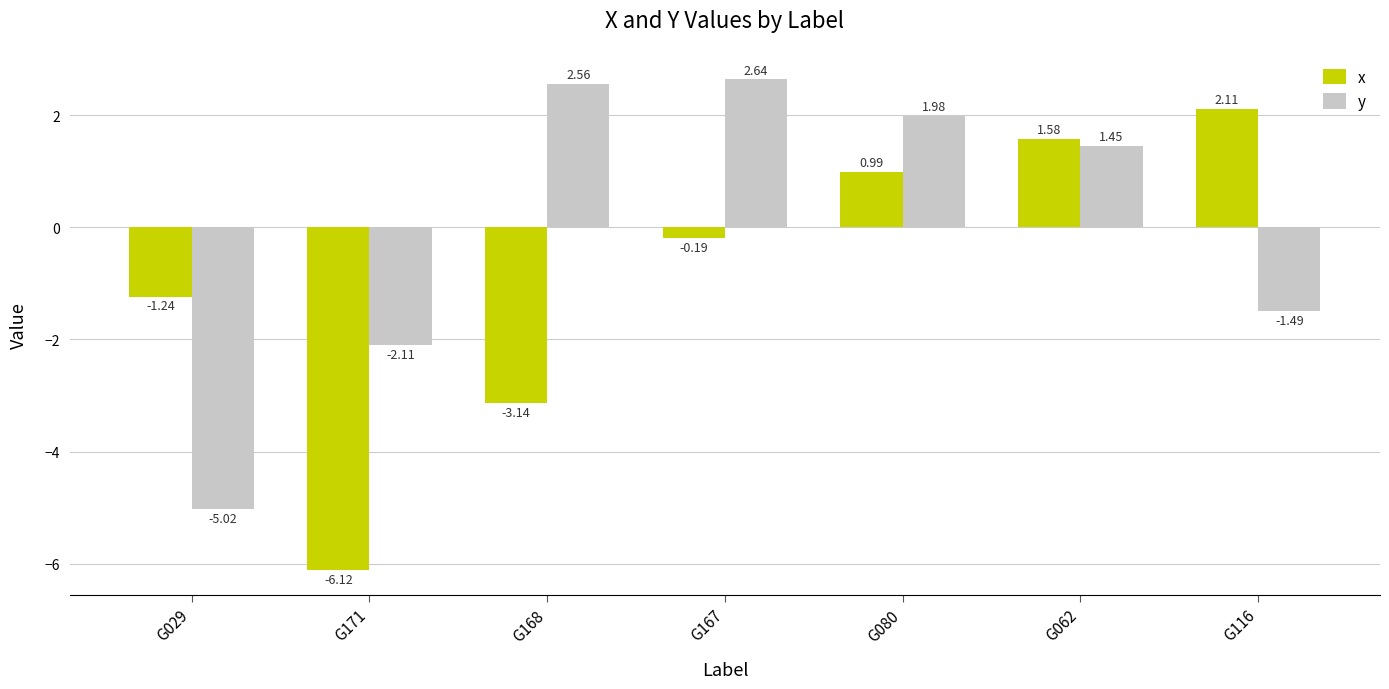

What is the total value across all series at G029?

-6.3